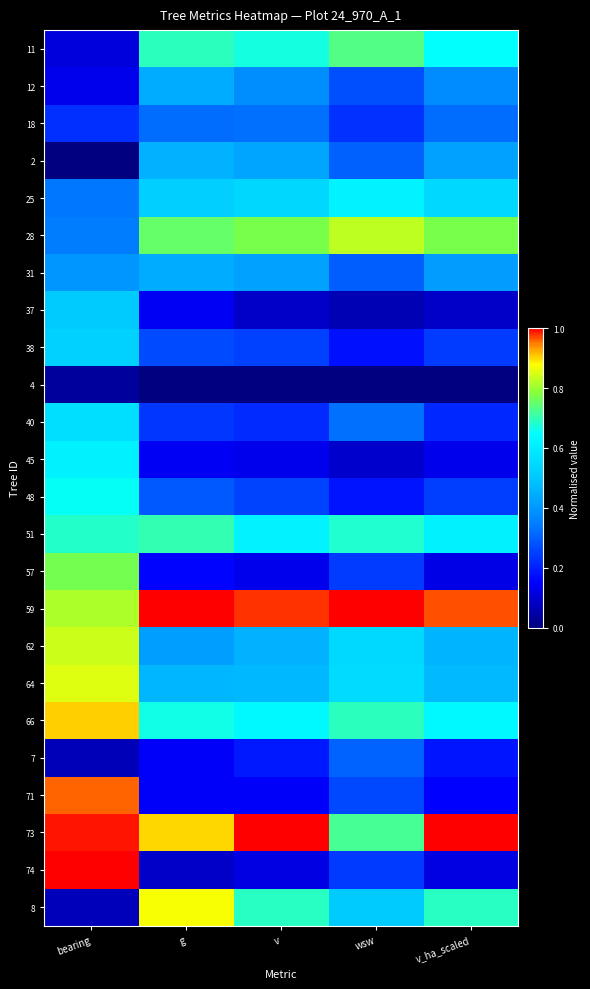

Which category has the highest value across all series?

bearing